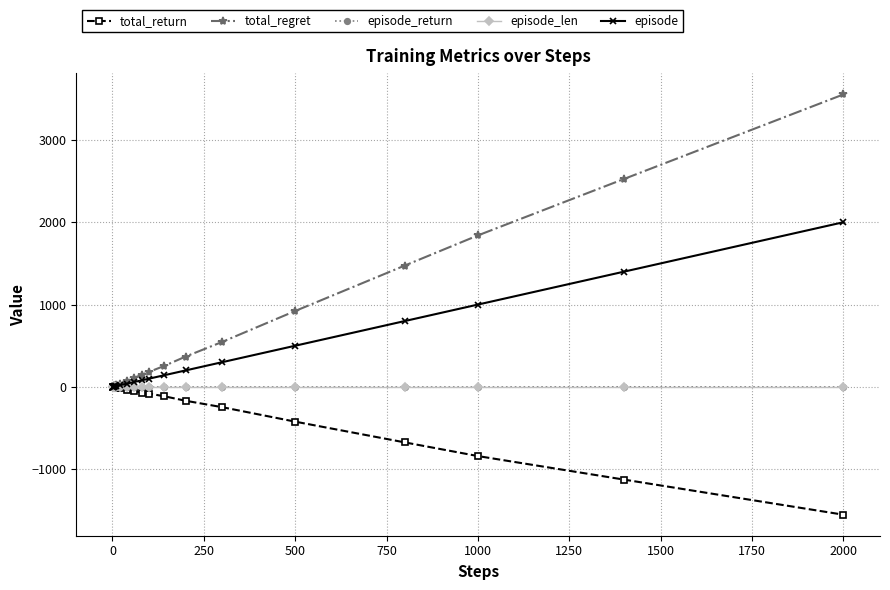

What is the smallest value displayed?

-1552